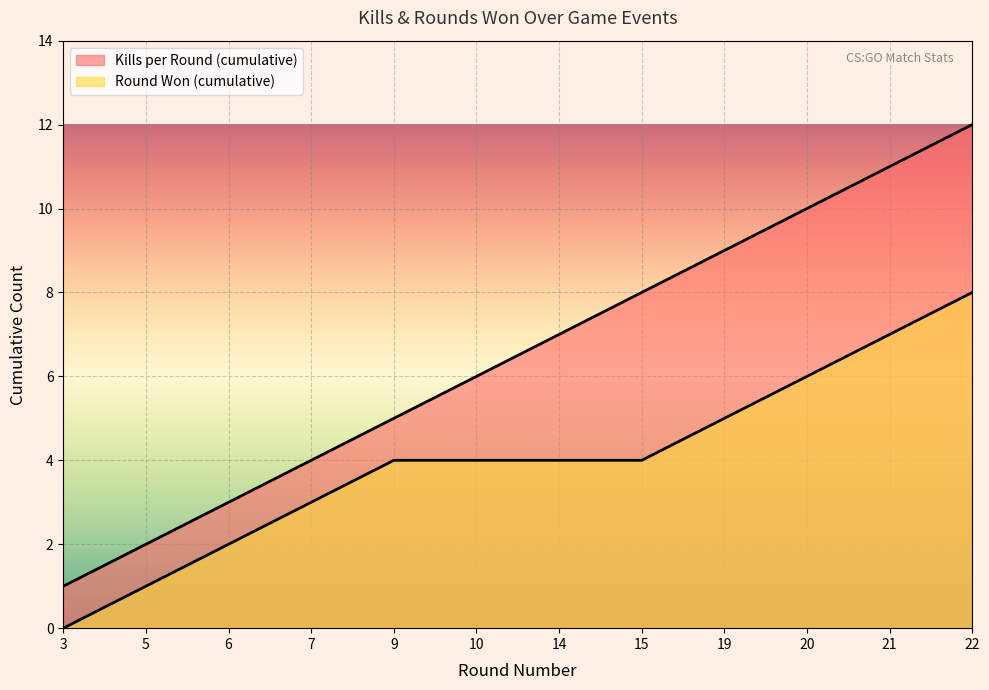

What is the average value of the Kills per Round (cumulative) series?

6